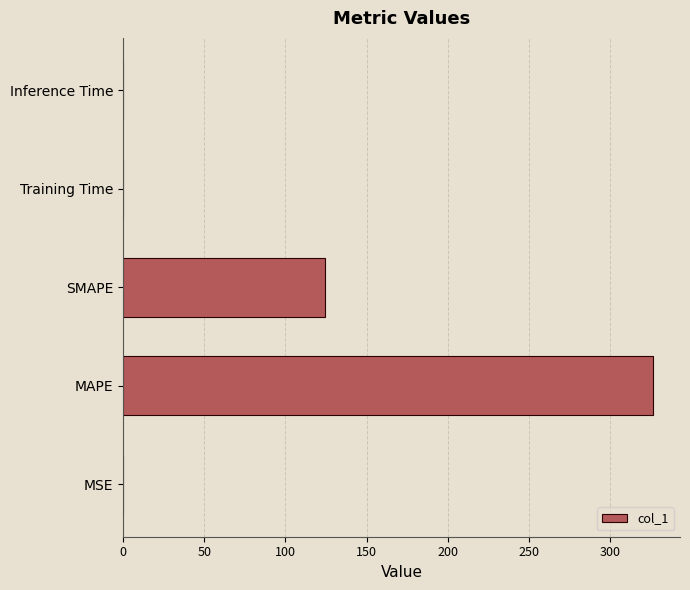

What is the approximate value at SMAPE?

124.1